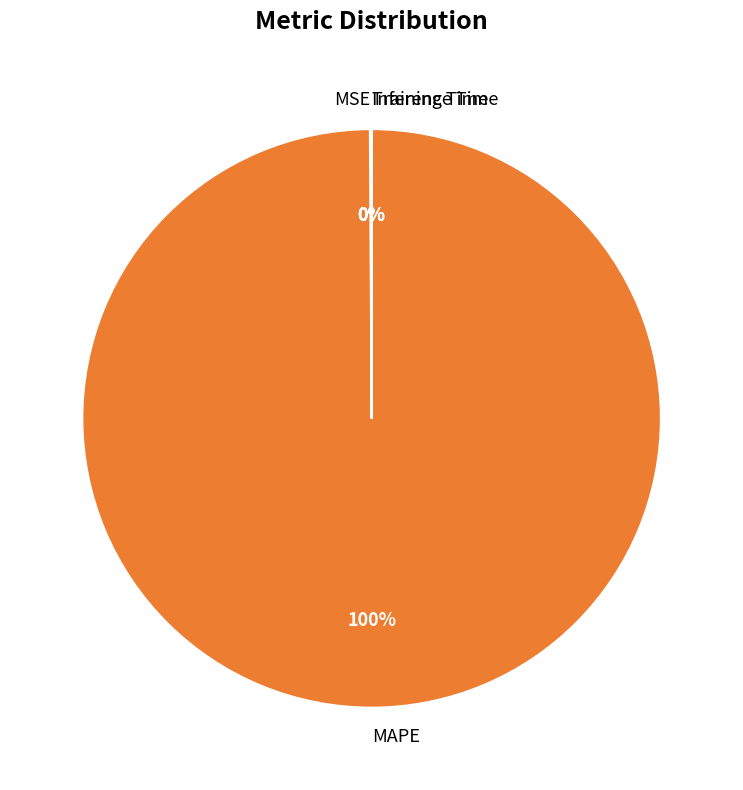

True or false: MAPE accounts for 100% of the total.

True